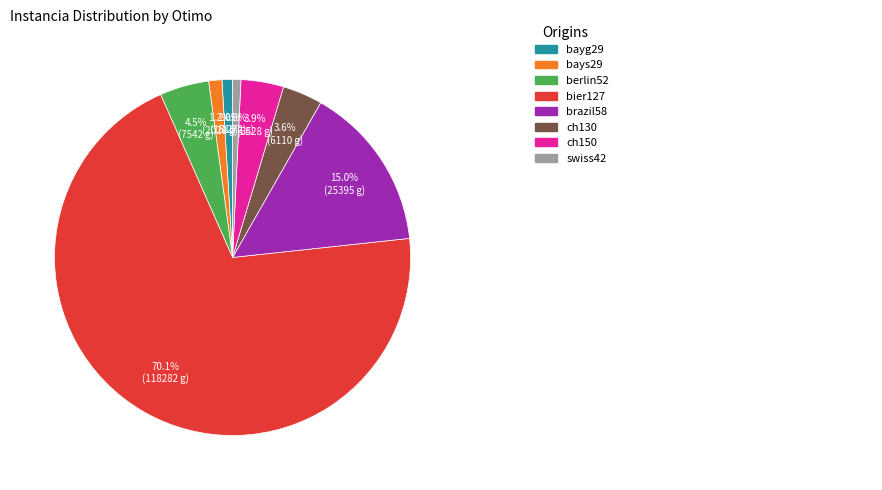

Is there any slice that represents more than half of the pie?

Yes